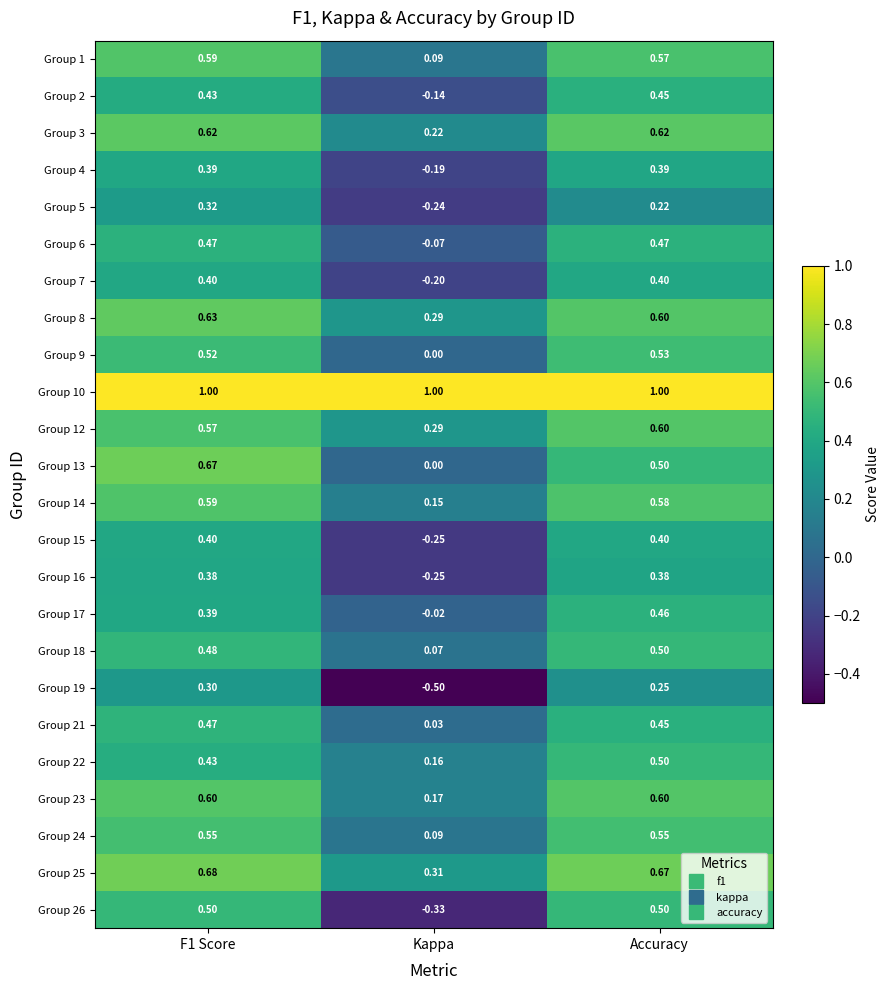

Where is Group 5 nearest to the value 0?

Accuracy